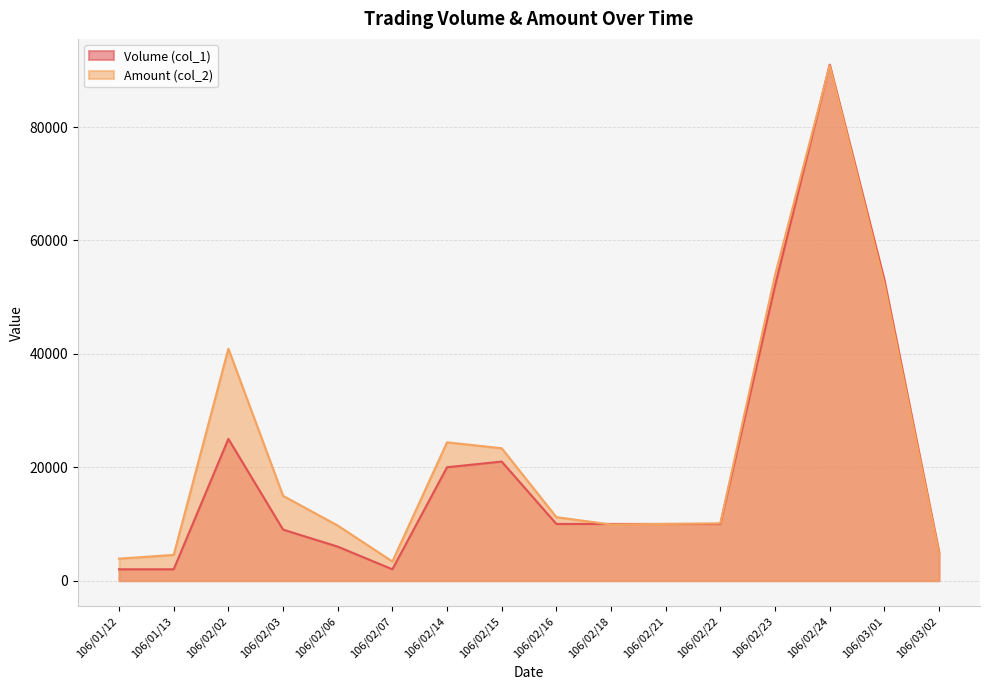

At which category is the sum across all series the highest?

106/02/24